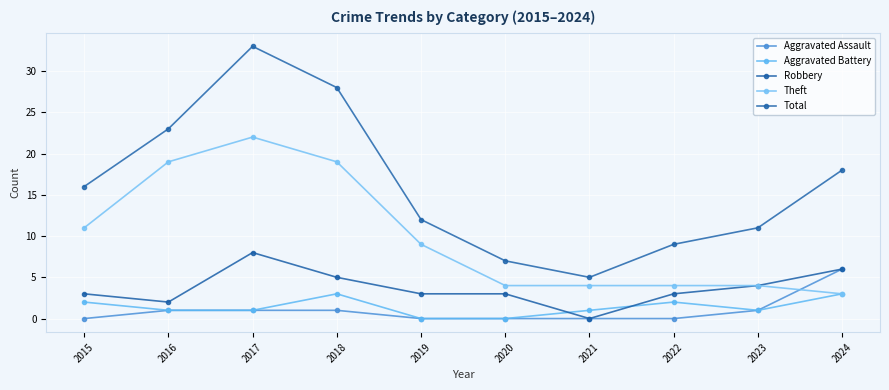

What is the difference between the maximum and minimum values in the Aggravated Assault series?

6